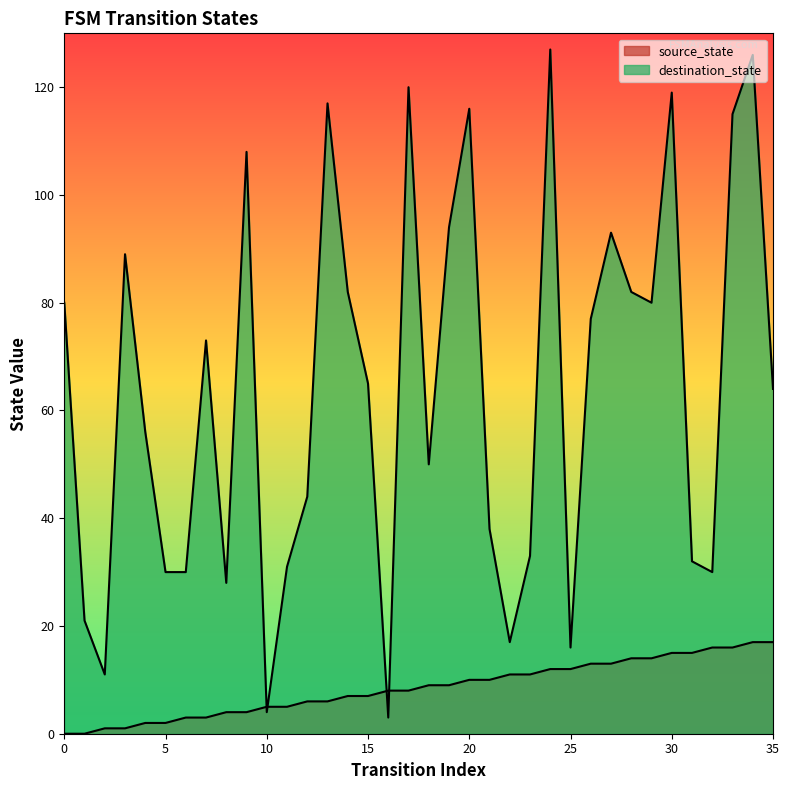

How many lines are shown in the chart?

2